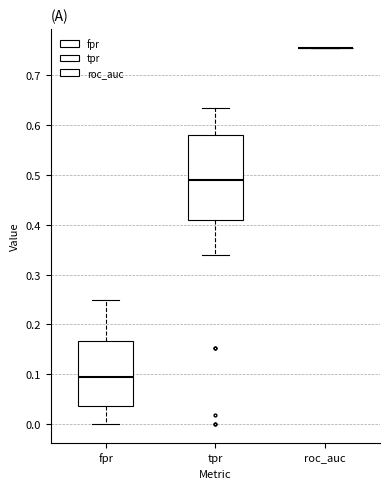

Where is the lower edge of the box for fpr on the y-axis? The values are not printed on the chart, so give them approximately, as read against the axis.

0.04